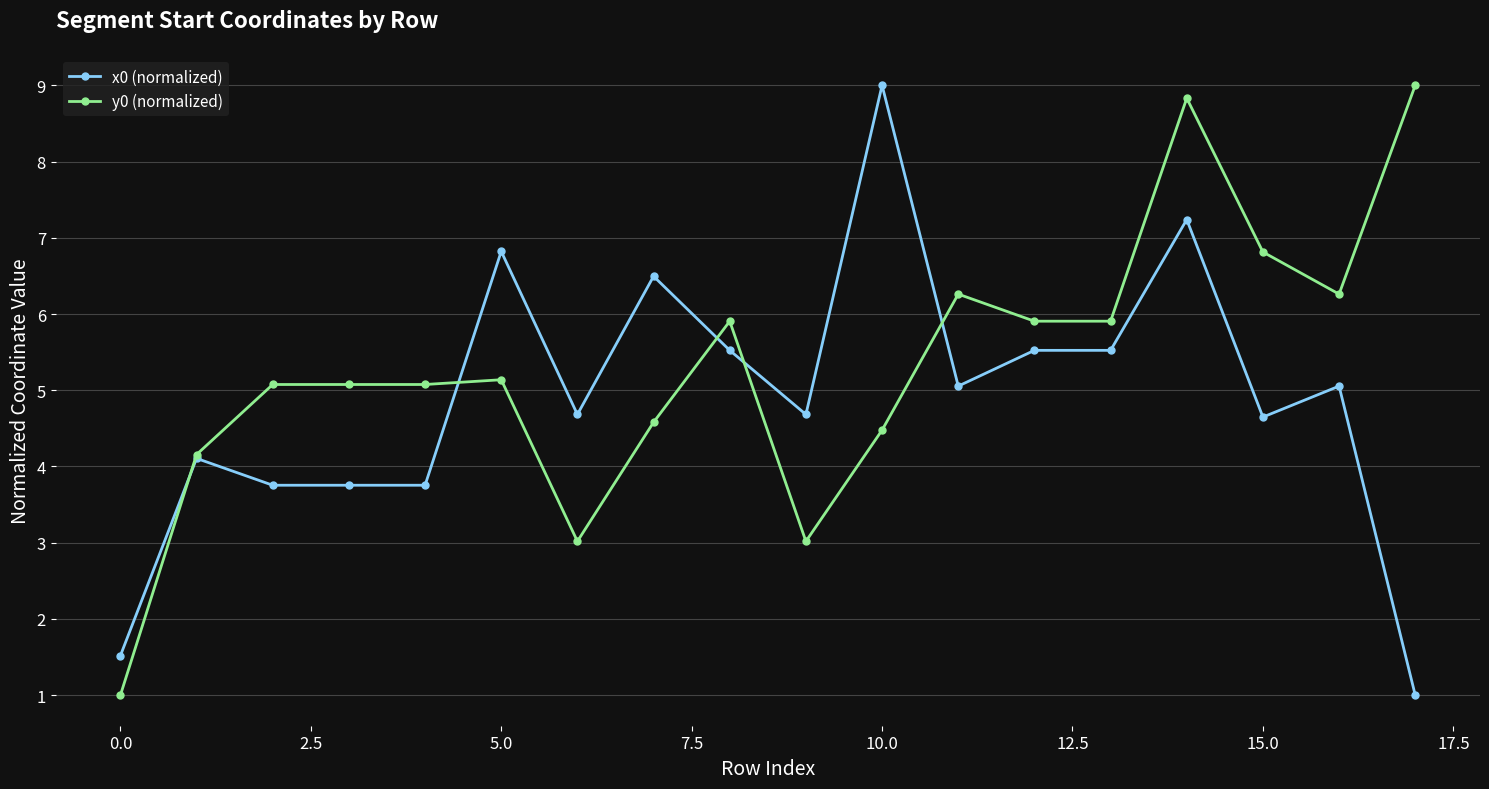

Rank the series by their average value, from lowest to highest.

x0 (normalized), y0 (normalized)